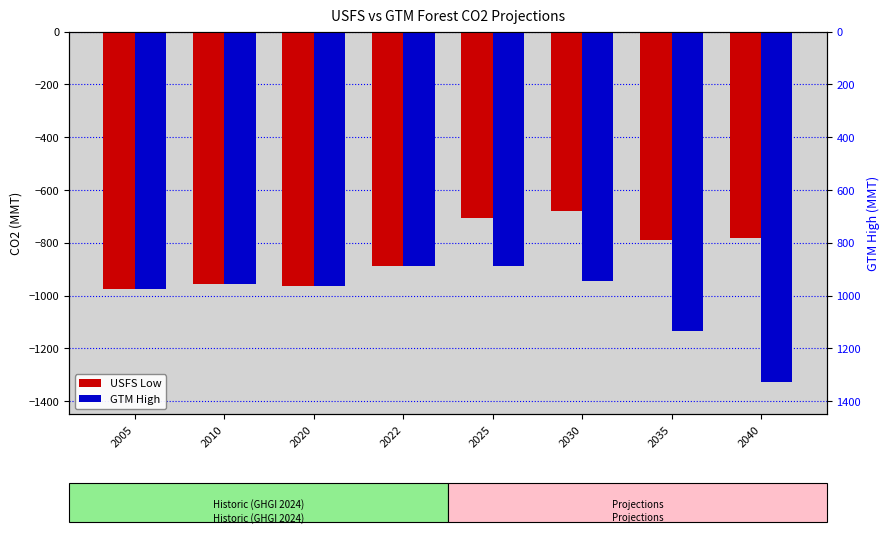

What is the spread (max minus min) of values at 2025?

180.5